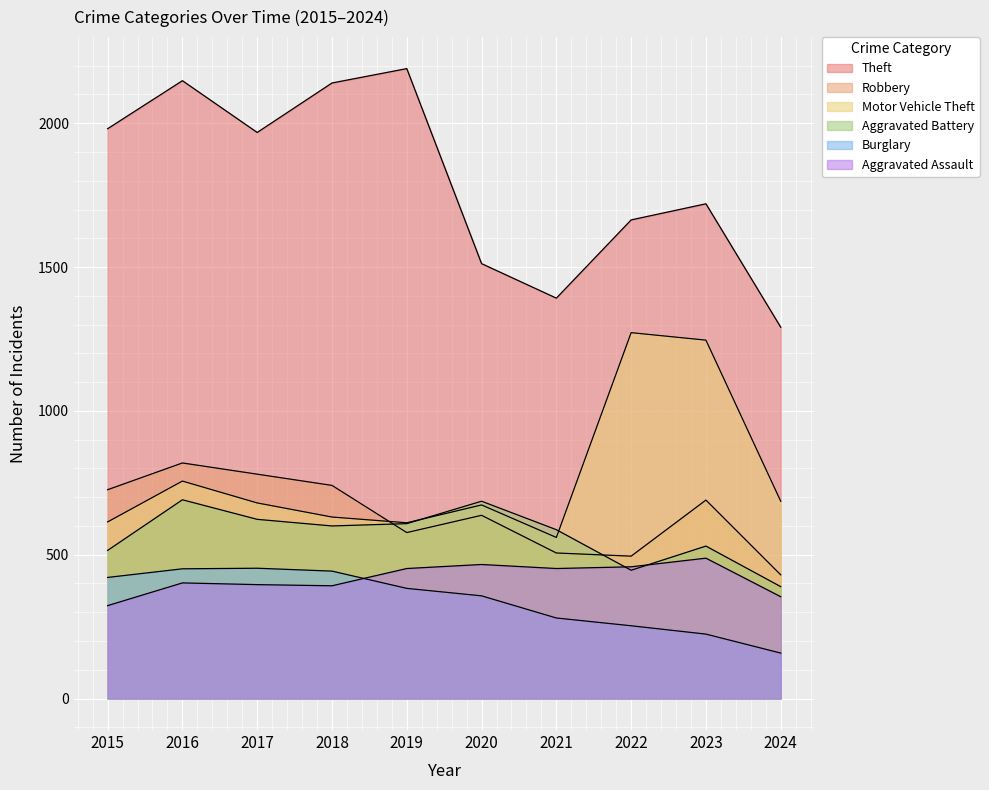

What is the value of the Theft point at the 1st from the left?

1981